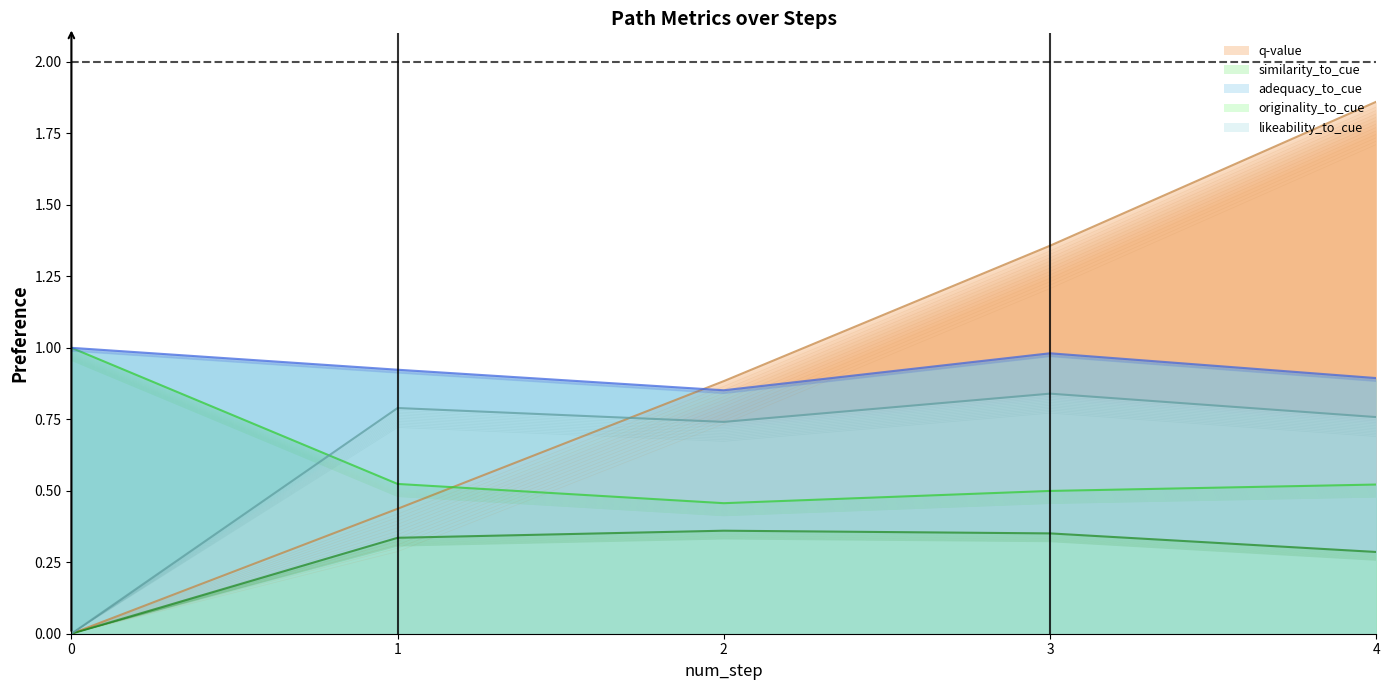

True or false: q-value and originality_to_cue cross at least once.

False